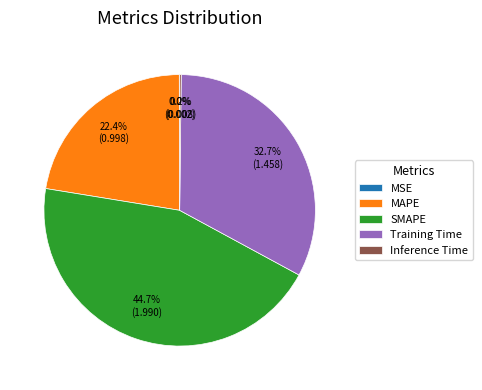

Between Training Time and SMAPE, which is larger?

SMAPE